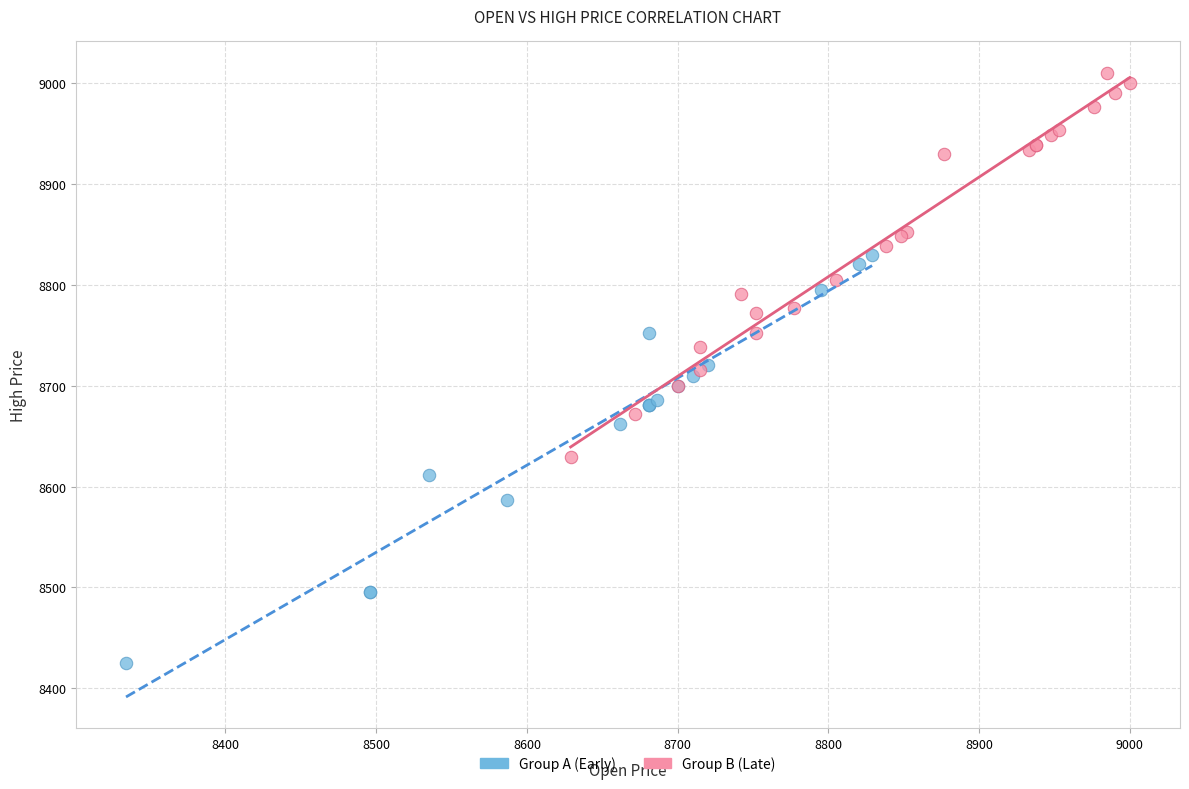

What are all the series names shown in the legend?

Group A (Early), Group B (Late)